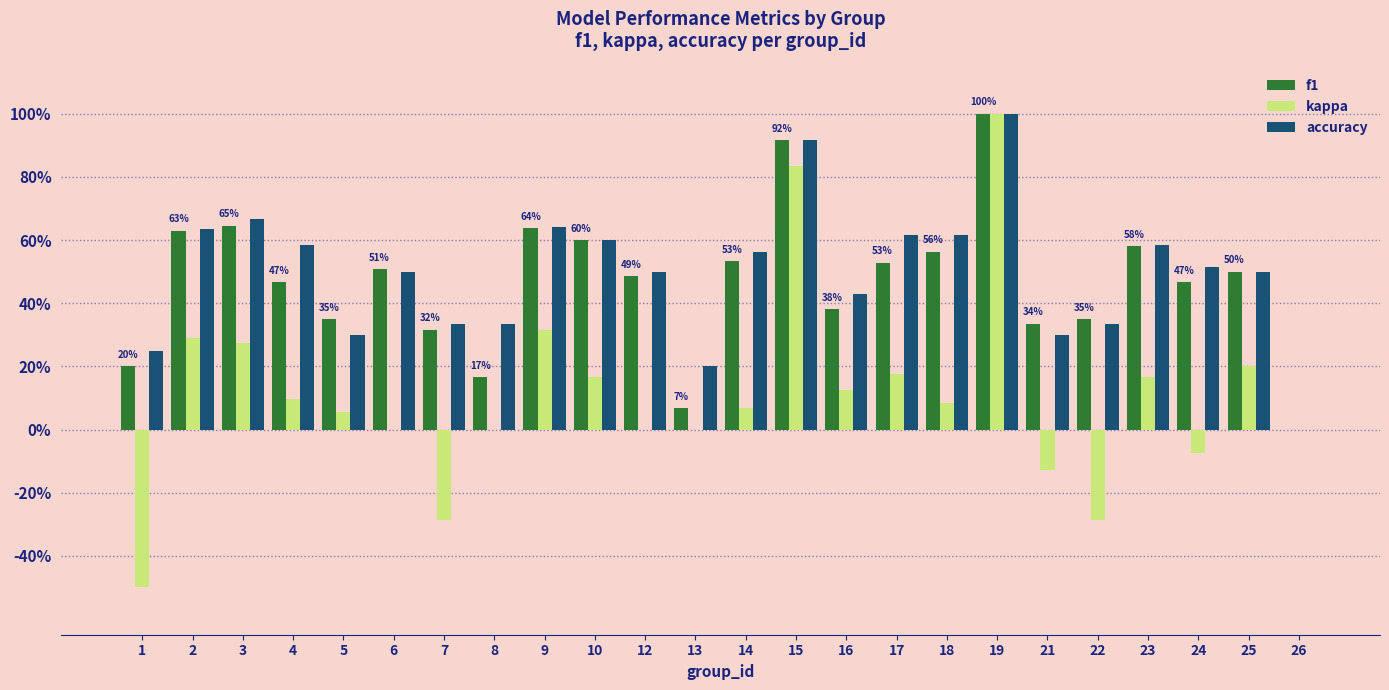

List the labels in order of kappa value, smallest first.

1, 7, 22, 21, 24, 6, 8, 12, 13, 26, 5, 14, 18, 4, 16, 10, 23, 17, 25, 3, 2, 9, 15, 19